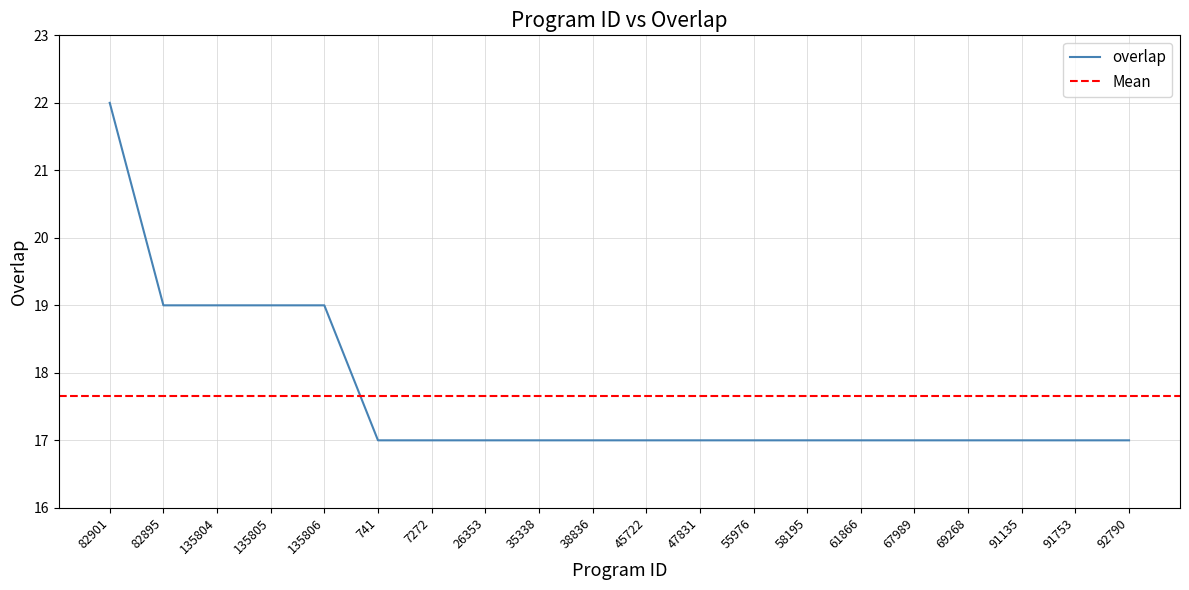

Reading left to right, transcribe all the data shown in this chart.

82901=22	82895=19	135804=19	135805=19	135806=19	741=17	7272=17	26353=17	35338=17	38836=17	45722=17	47831=17	55976=17	58195=17	61866=17	67989=17	69268=17	91135=17	91753=17	92790=17